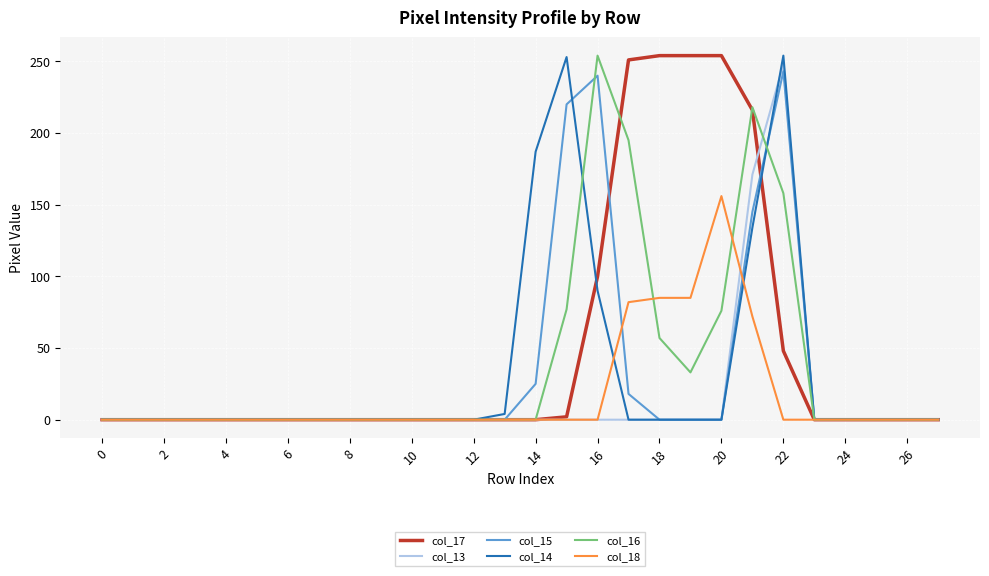

Is the value of col_13 at 16 greater than the value of col_17 at 18?

No